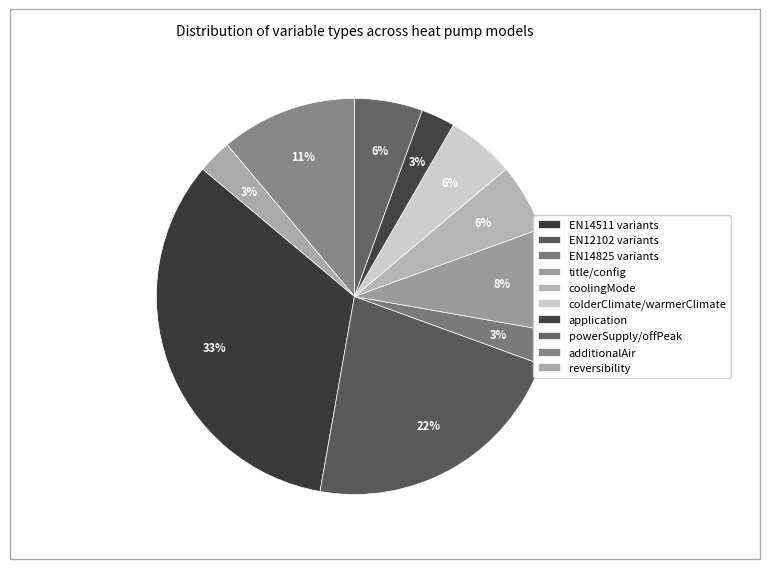

How many slices are in this pie chart?

10